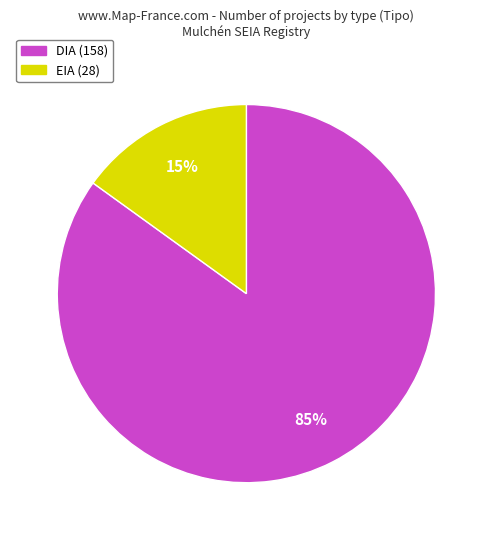

To the nearest percent, what is the difference between the DIA and EIA slice percentages?

70%